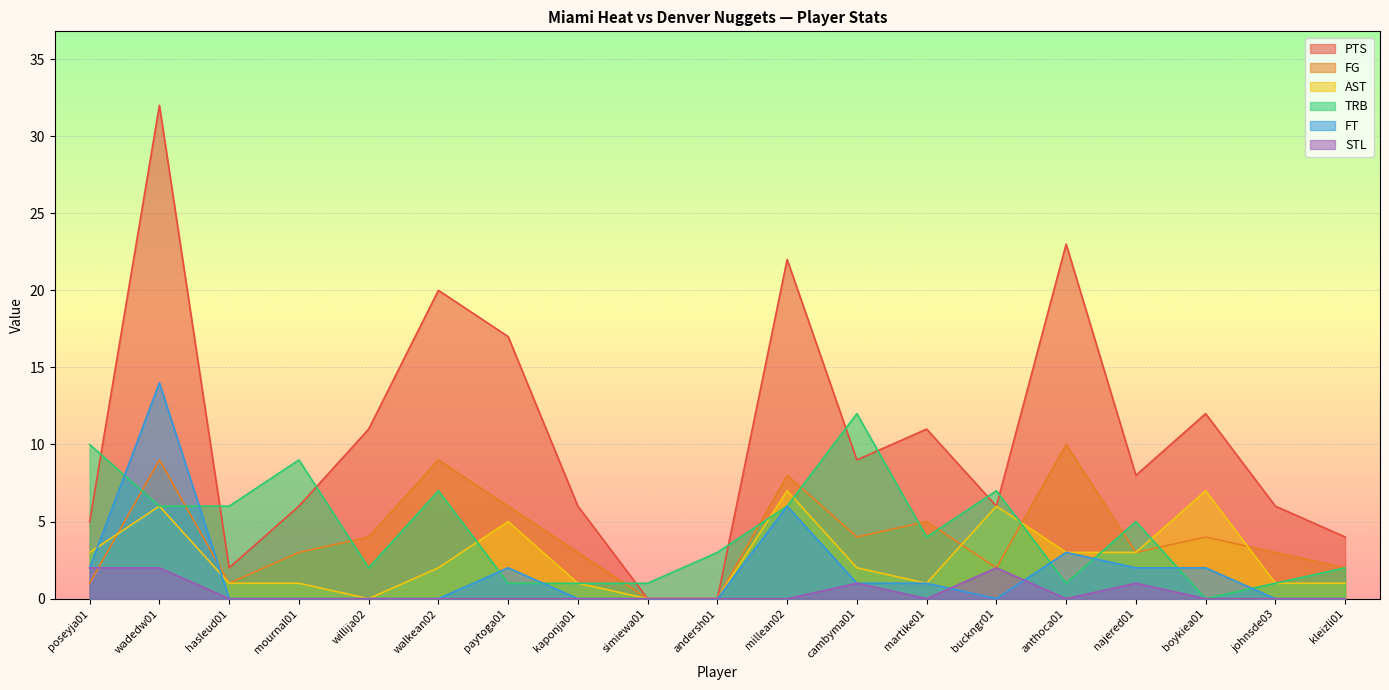

True or false: AST and PTS intersect in this chart.

False